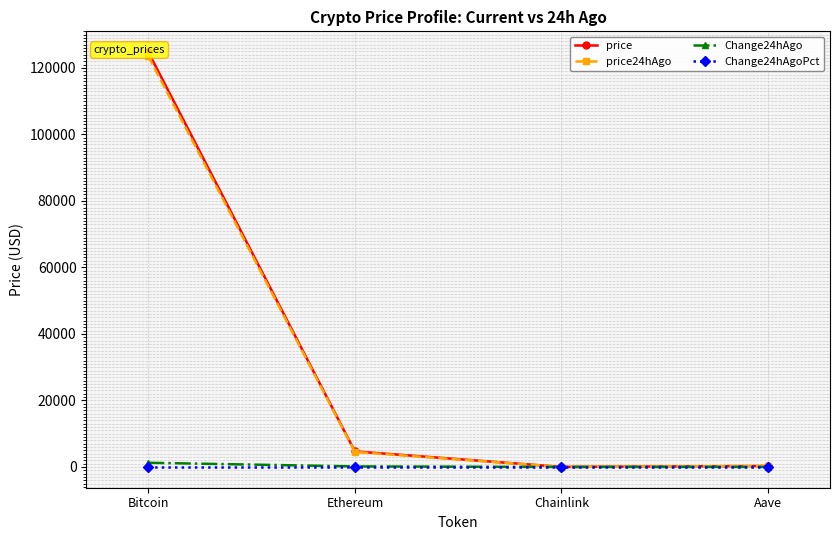

Which category has the highest value across all series?

Bitcoin